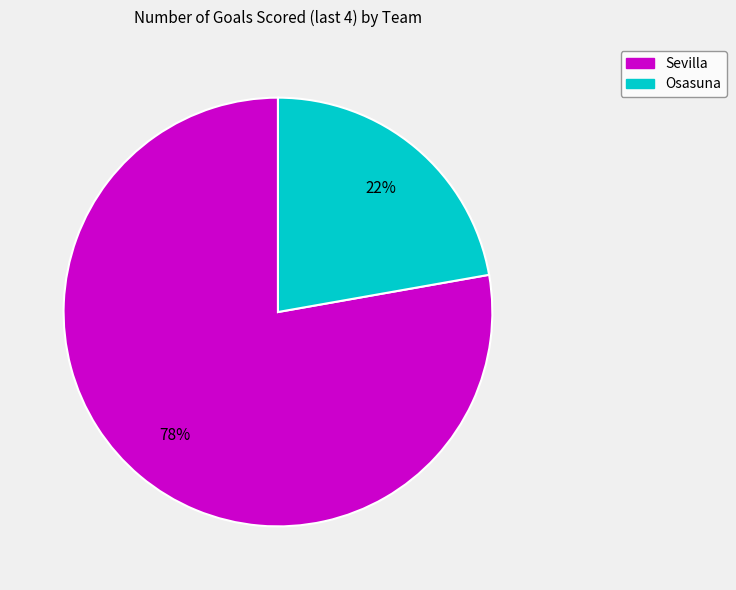

The Osasuna slice represents 9% of the pie. True or false?

False